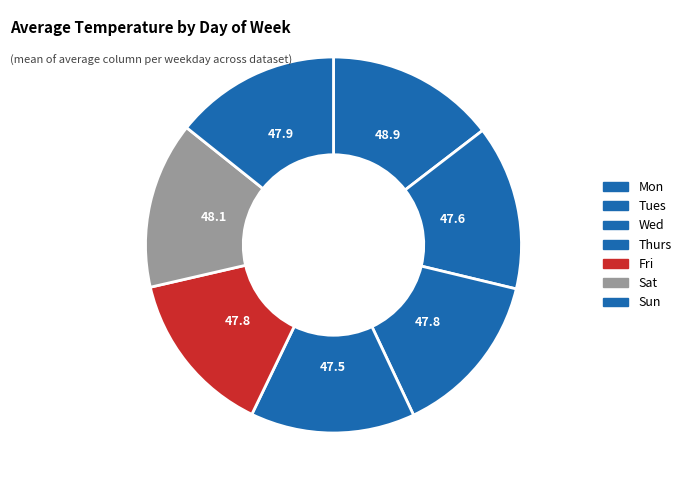

What percentage do Thurs and Mon together represent?

28.7%